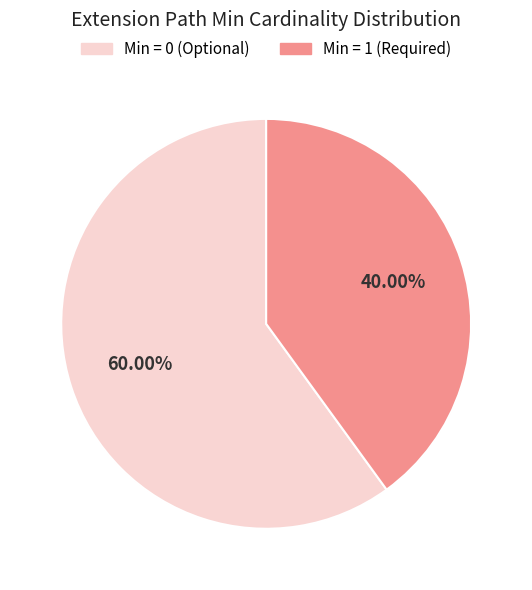

Rank the categories by value from highest to lowest.

Min = 0 (Optional), Min = 1 (Required)